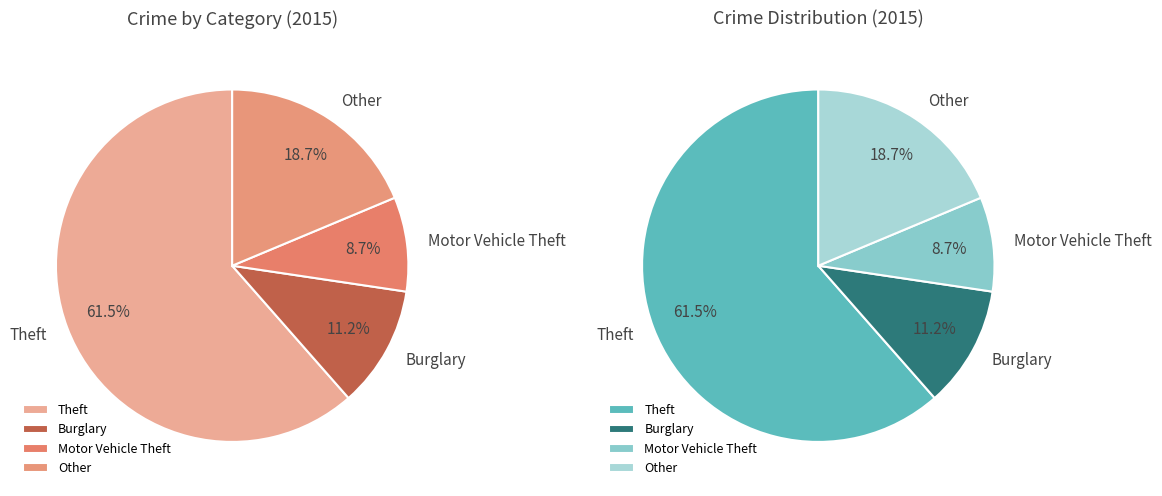

What is the largest slice in the pie chart?

Theft